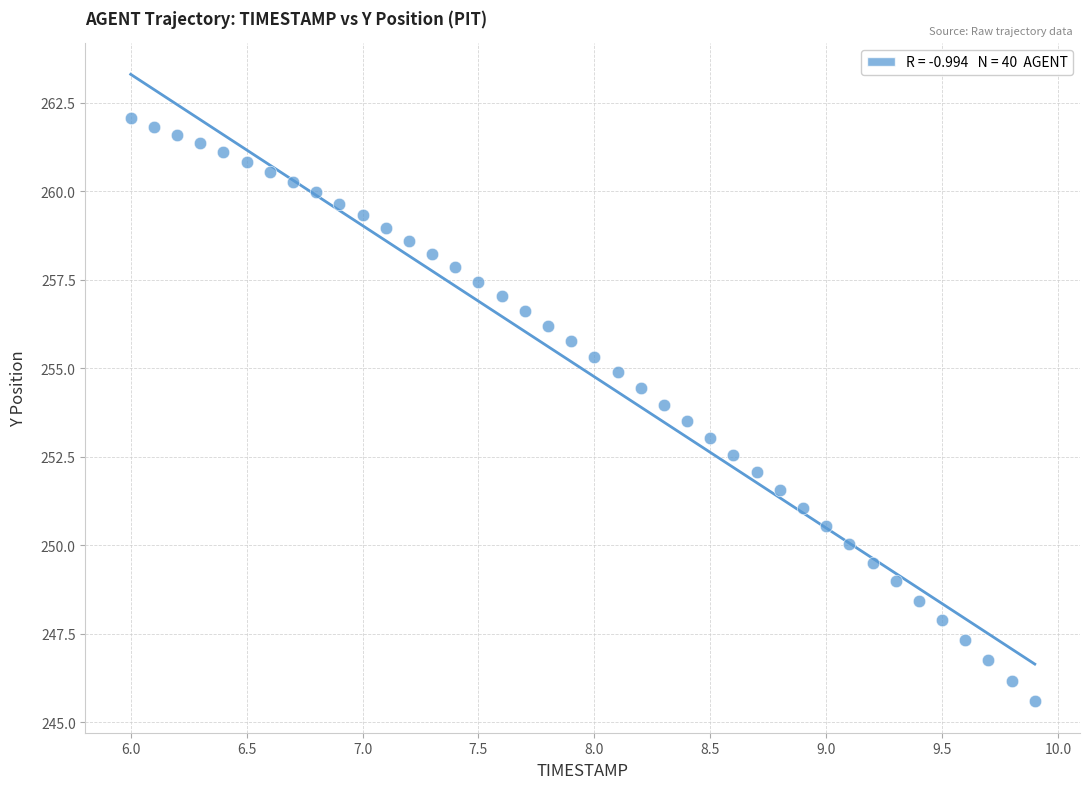

What is the range of Y values (max minus min)?

16.5